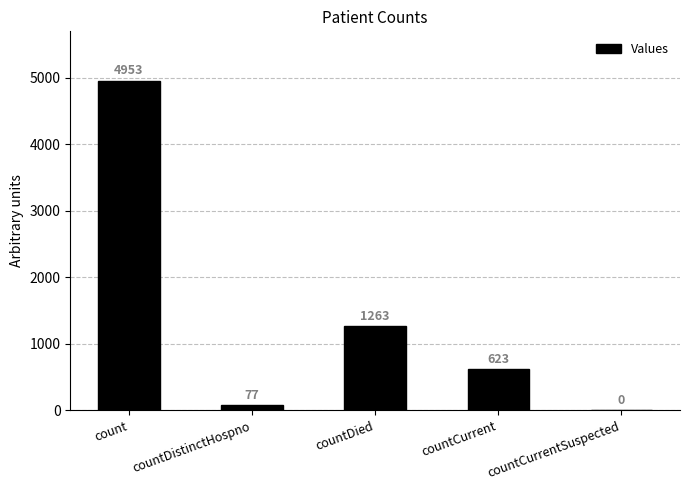

Are the bars grouped side by side (vs. stacked)?

No